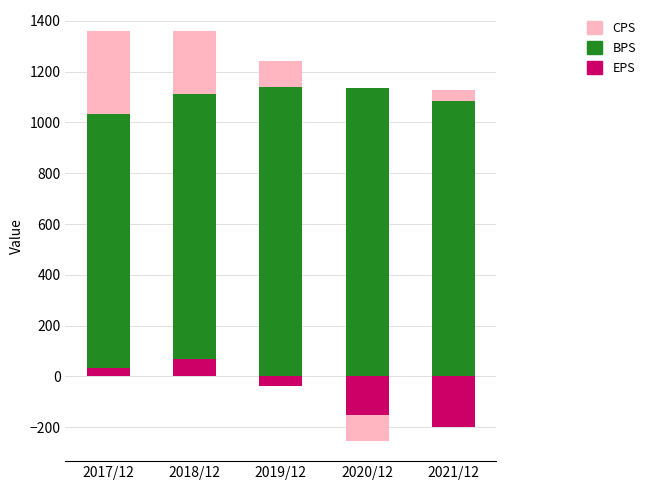

Which series has the largest total across all categories?

BPS